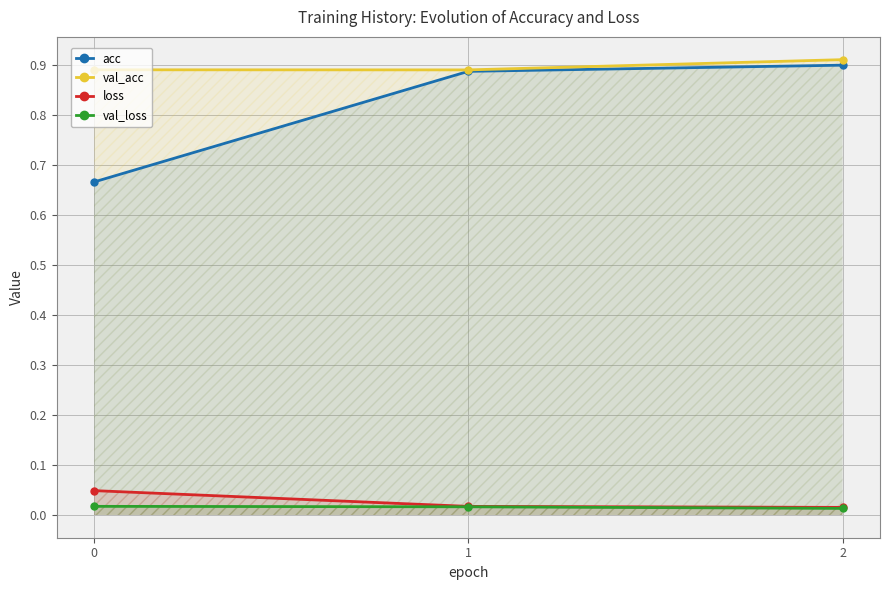

Rank the series at 1 from highest to lowest value.

val_acc, acc, loss, val_loss